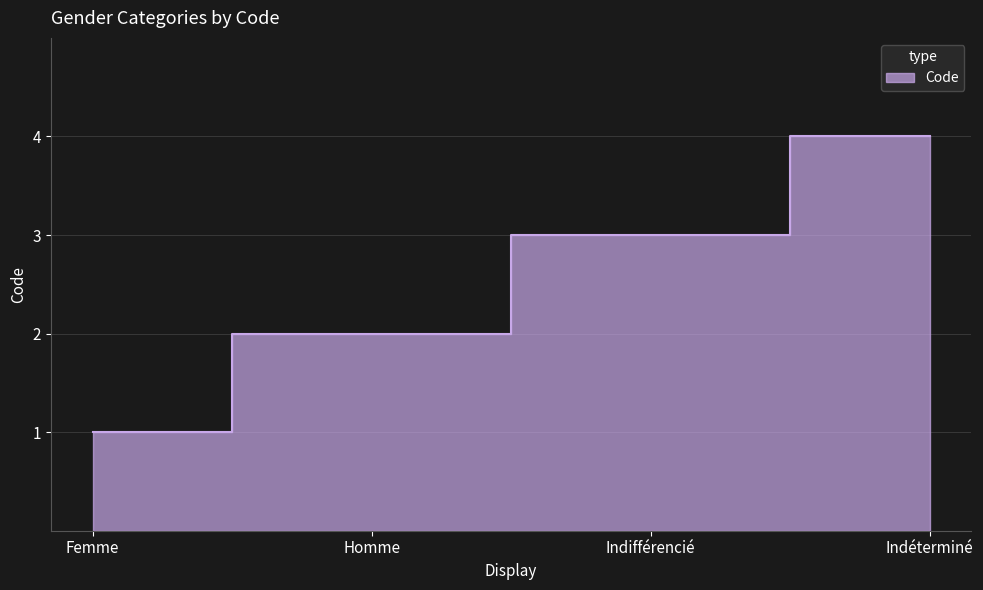

What is the minimum value shown in the chart?

1